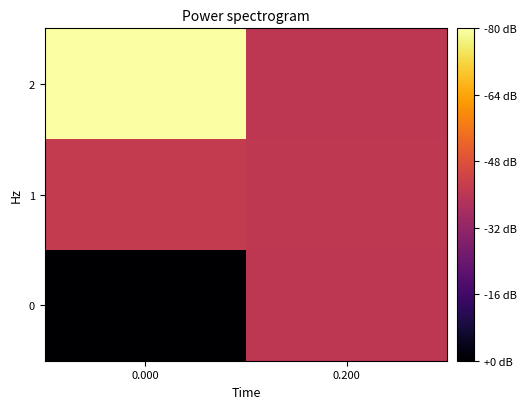

Reading left to right, transcribe all the data shown in this chart.

2: 0.000=1420	0.200=1330
1: 0.000=1333	0.200=1331
0: 0.000=1238	0.200=1330